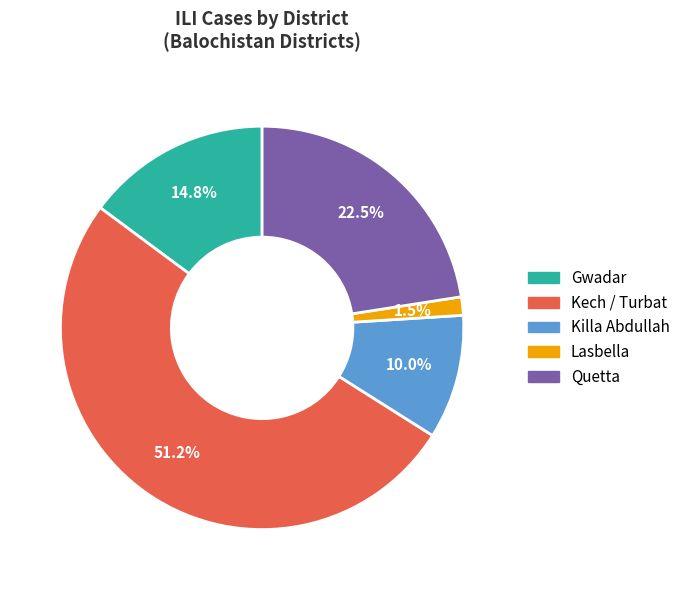

Does Gwadar account for over 50% of the chart?

No